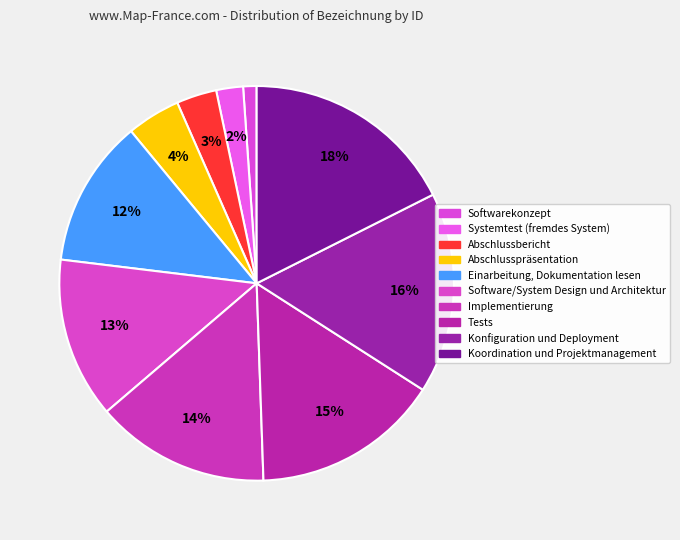

What is the change in value from Systemtest (fremdes System) to Abschlusspräsentation?

+2